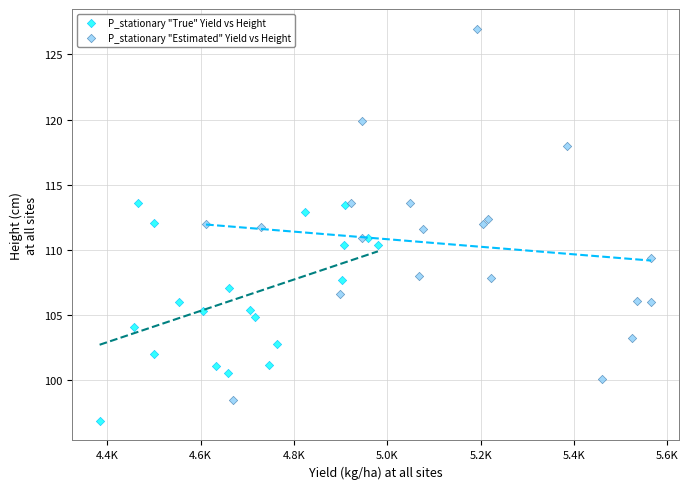

Which series has the widest spread of Y values?

P_stationary "Estimated" Yield vs Height